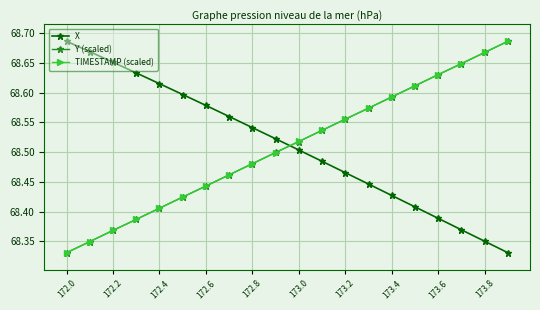

At how many categories does at least one series exceed 68?

20